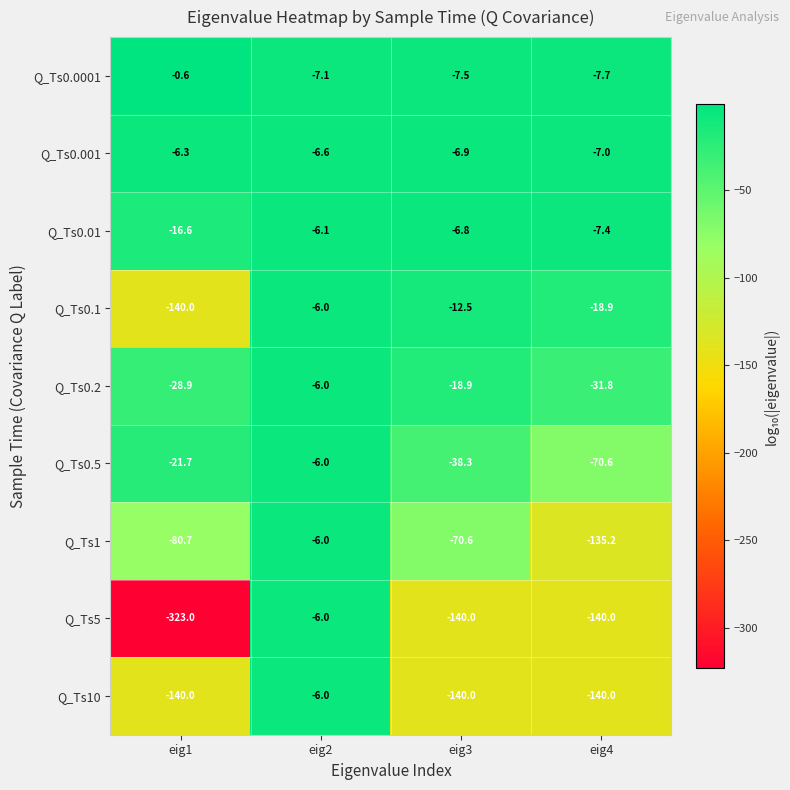

What is the approximate value of Q_Ts0.001 at eig2?

-6.6